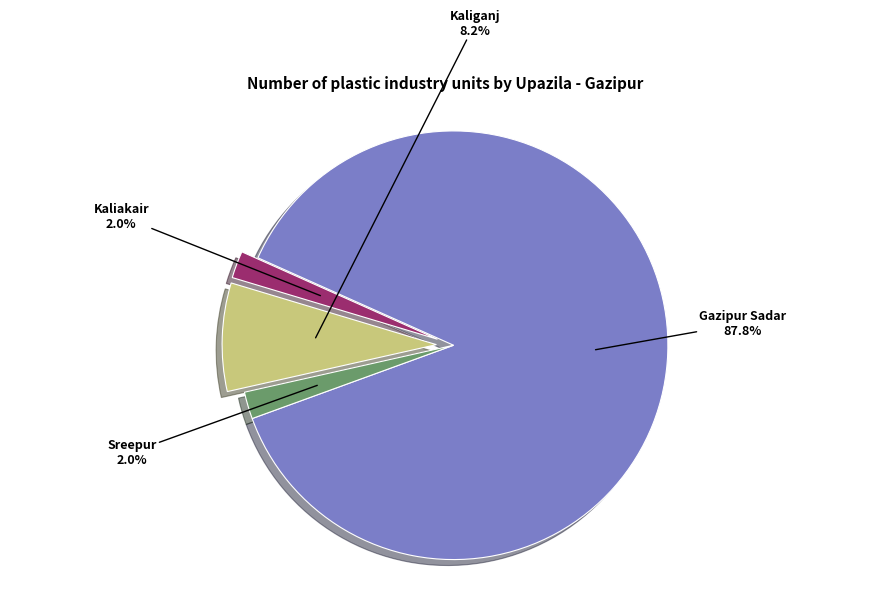

Is there any slice that represents more than half of the pie?

Yes